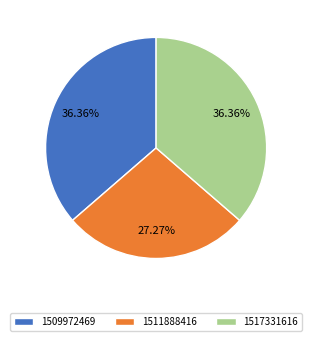

Count the number of slices in the pie.

3